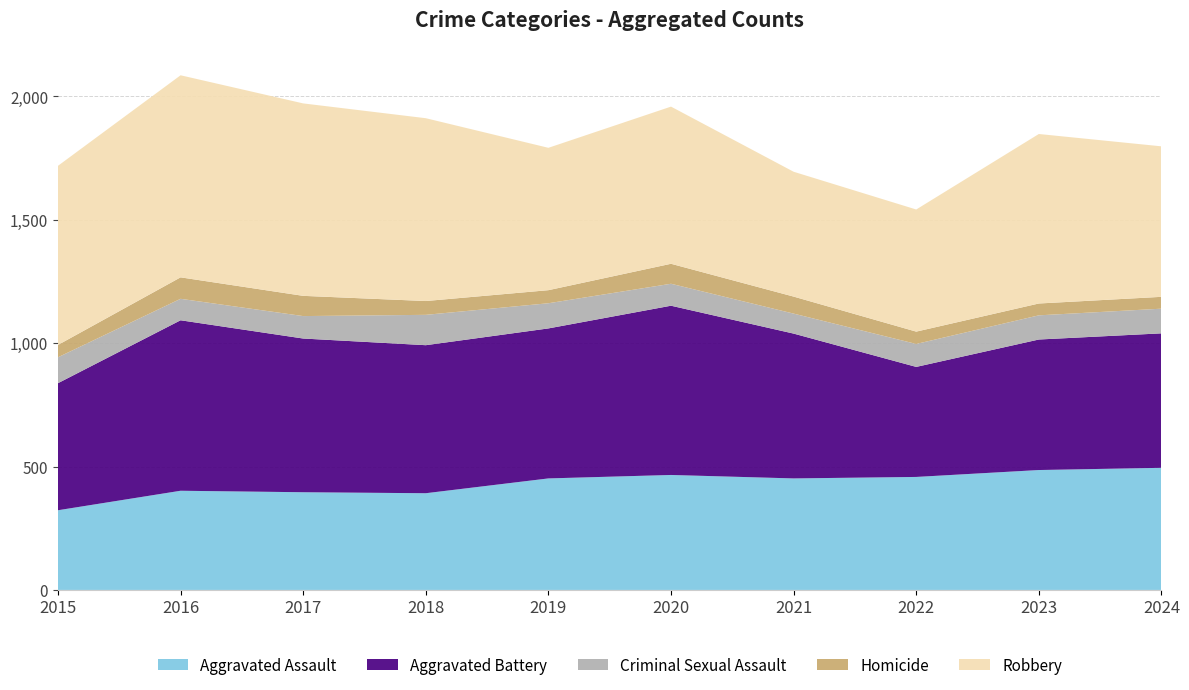

Reading left to right, what are all the values shown in this chart?

Aggravated Assault: 2015=323	2016=402	2017=396	2018=392	2019=452	2020=466	2021=452	2022=458	2023=486	2024=495
Aggravated Battery: 2015=515	2016=691	2017=623	2018=600	2019=608	2020=686	2021=587	2022=446	2023=529	2024=545
Criminal Sexual Assault: 2015=105	2016=87	2017=91	2018=123	2019=102	2020=89	2021=81	2022=93	2023=98	2024=100
Homicide: 2015=50	2016=87	2017=82	2018=56	2019=53	2020=81	2021=69	2022=50	2023=48	2024=48
Robbery: 2015=726	2016=819	2017=780	2018=741	2019=577	2020=637	2021=506	2022=495	2023=687	2024=610